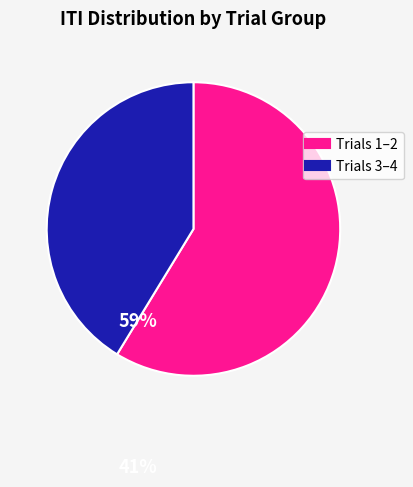

Count the number of slices in the pie.

2